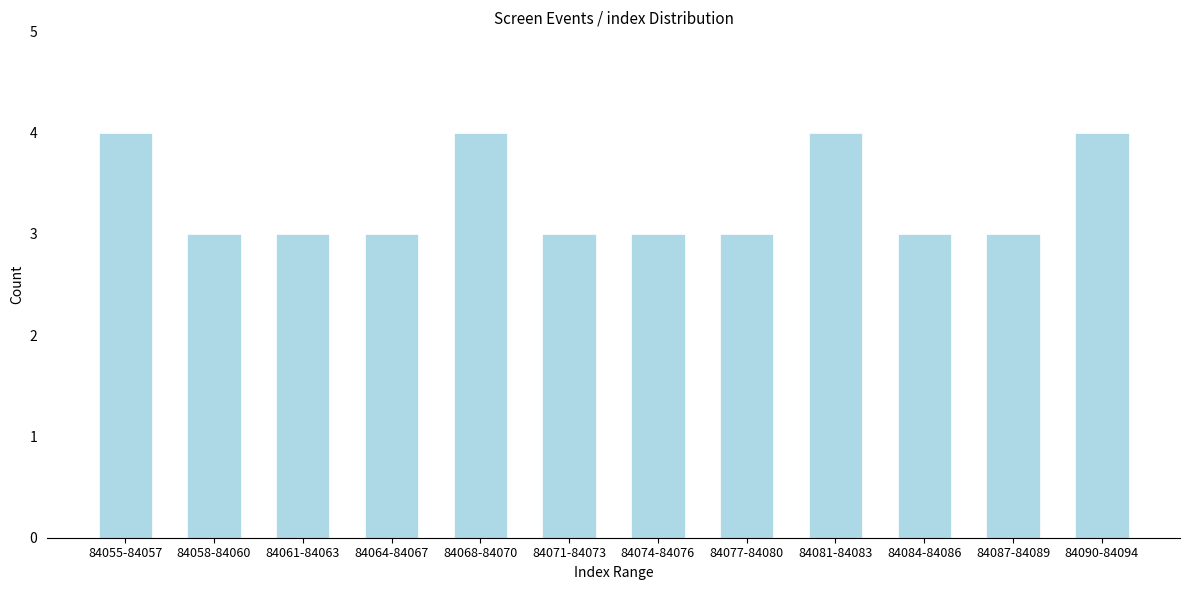

Reading left to right, extract all data points from this chart.

4	3	3	3	4	3	3	3	4	3	3	4